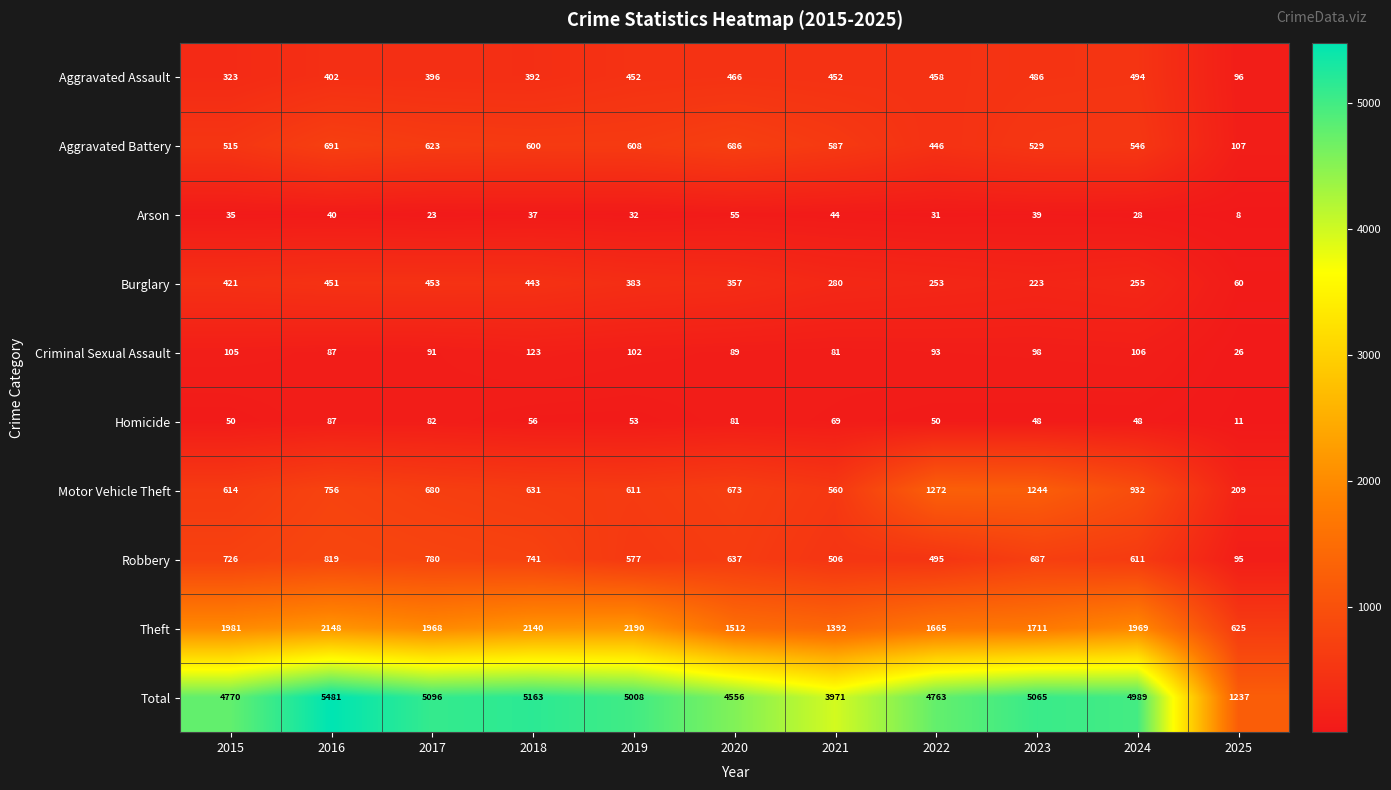

What is the average value of the Homicide series?

58